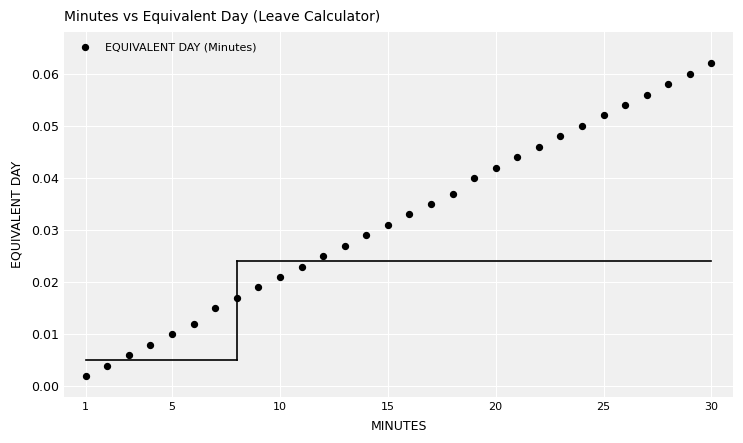

What is the range of X values (max minus min)?

29.0